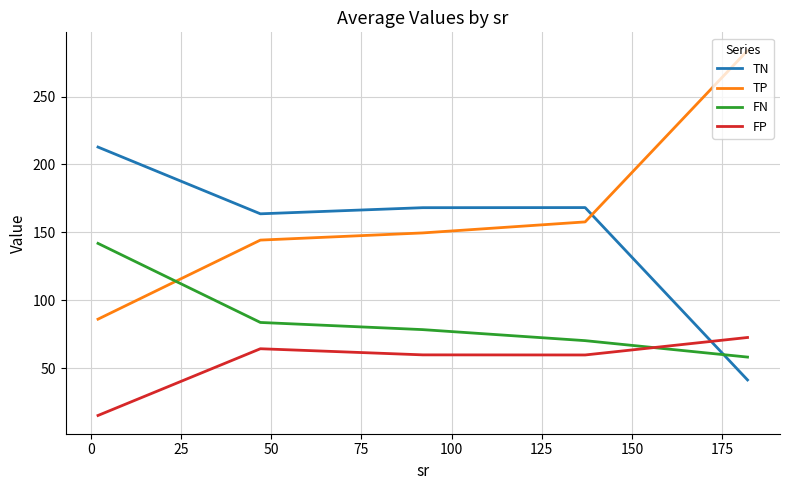

Which series has the largest total across all categories?

TP